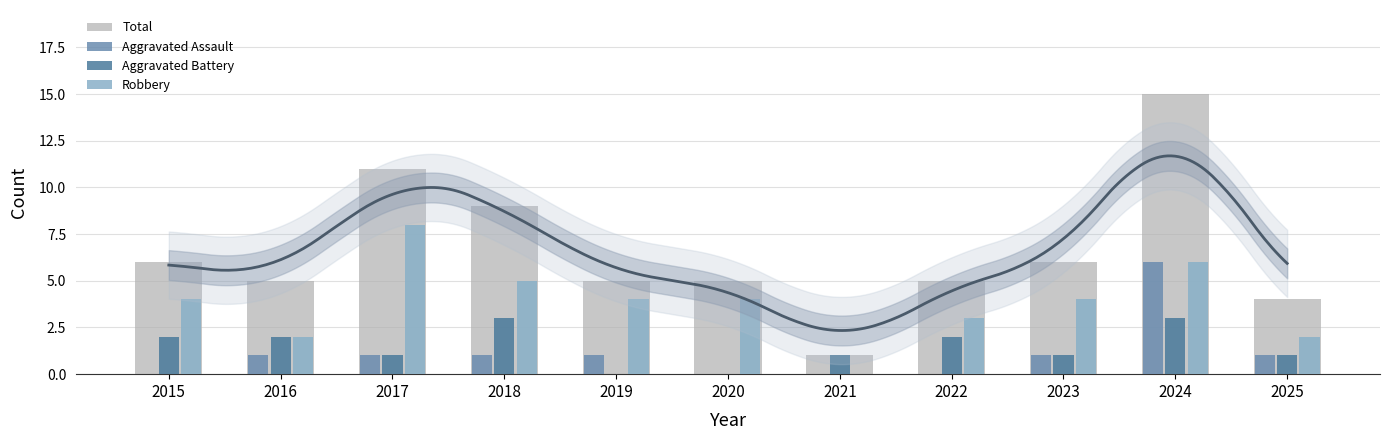

What is the minimum value for Total?

1